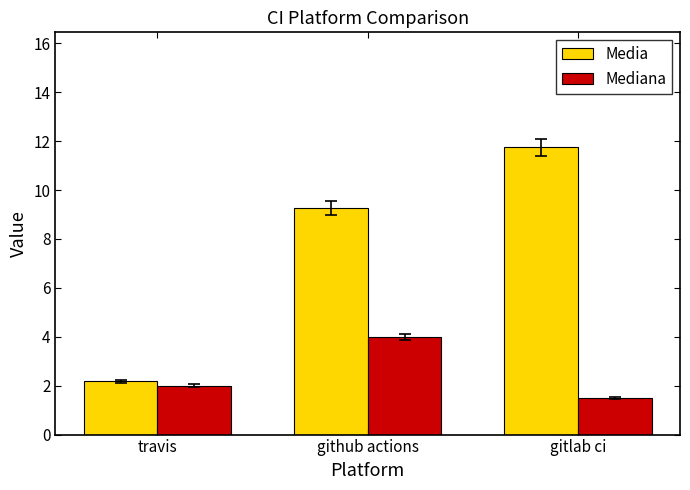

List the series in order of their peak value, lowest first.

Mediana, Media